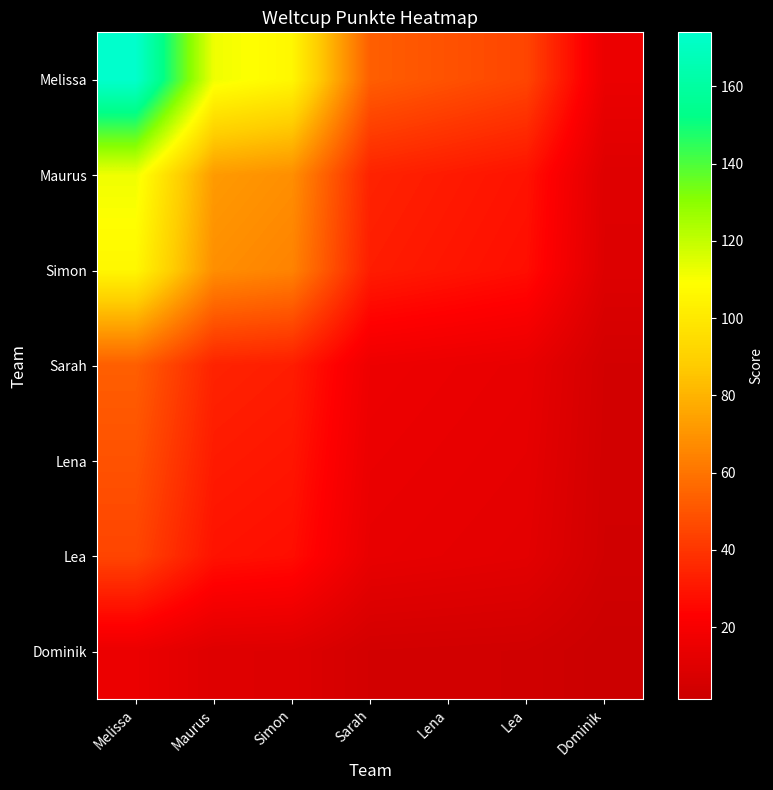

Rank the series by their maximum value, from lowest to highest.

Dominik, Lea, Lena, Sarah, Simon, Maurus, Melissa